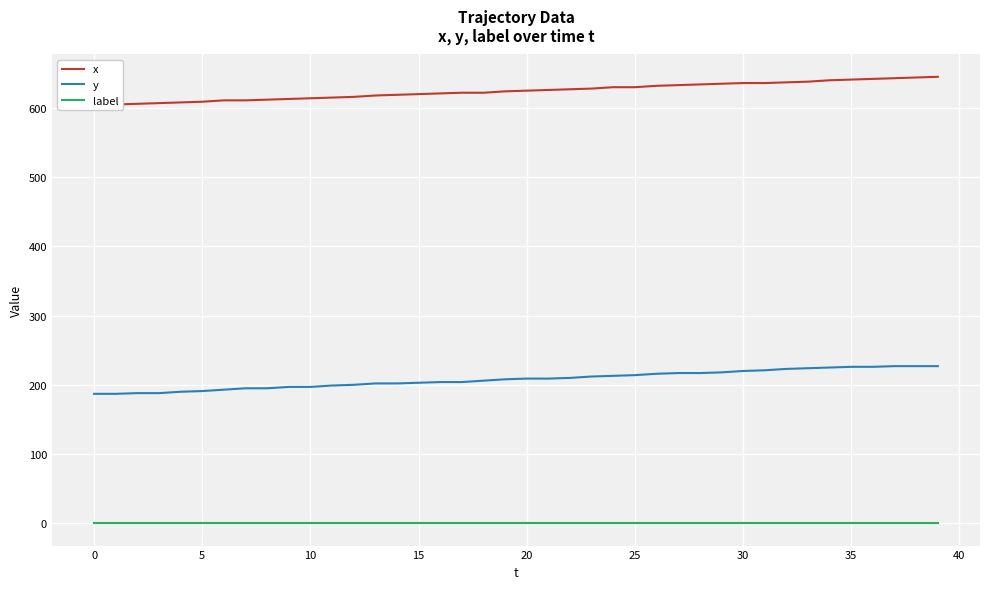

How many distinct data groups are displayed?

3